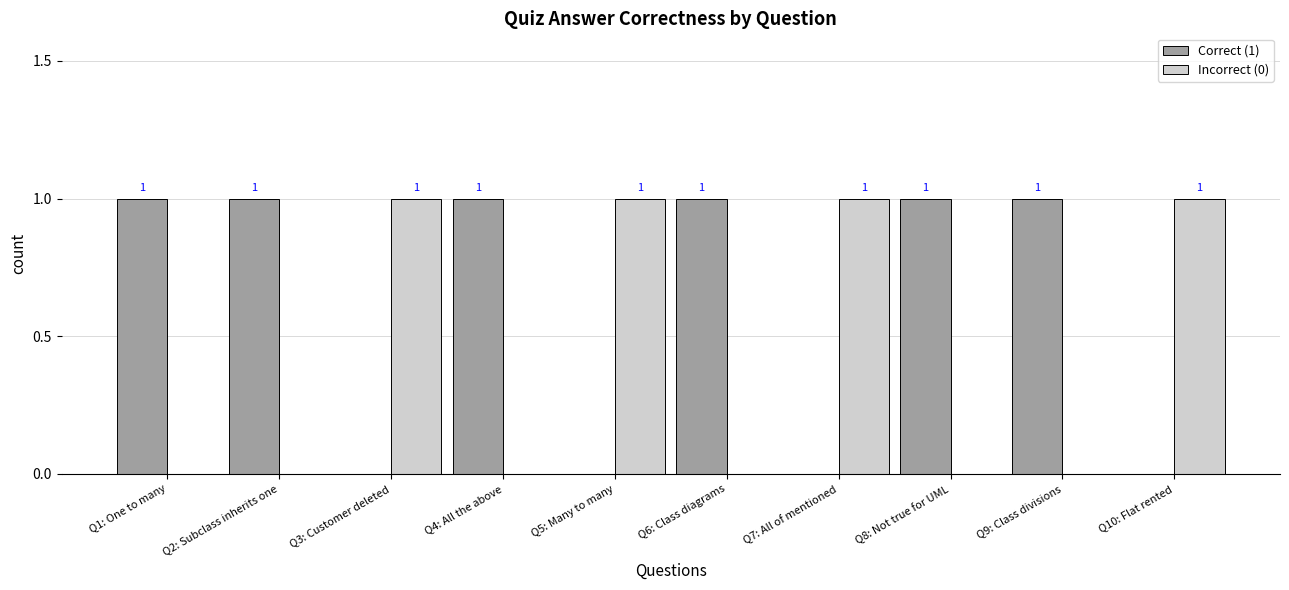

Reading left to right, extract all data points from this chart.

Correct (1): 1	1	0	1	0	1	0	1	1	0
Incorrect (0): 0	0	1	0	1	0	1	0	0	1